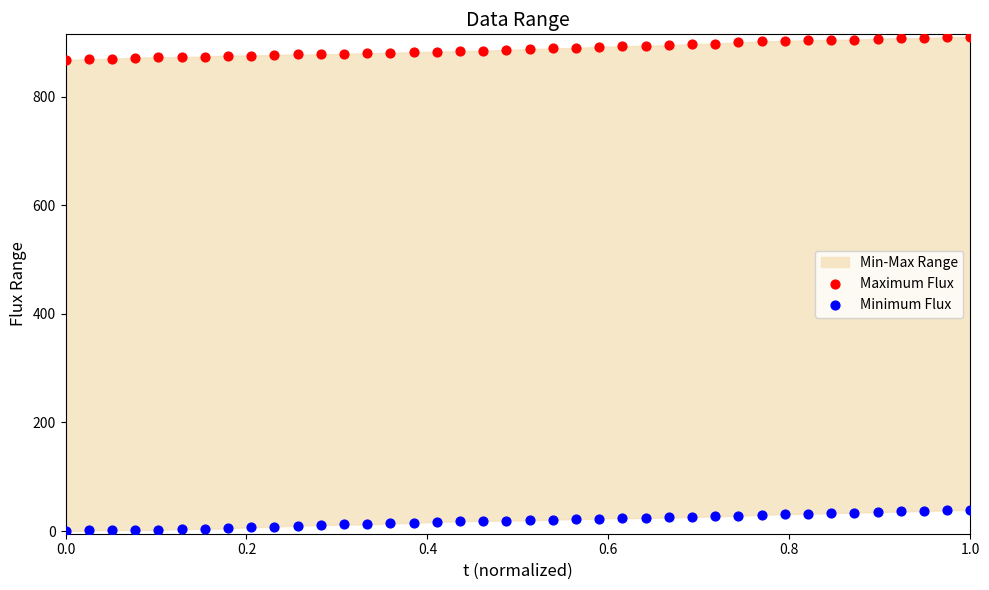

Which series reaches the minimum Y coordinate?

Minimum Flux